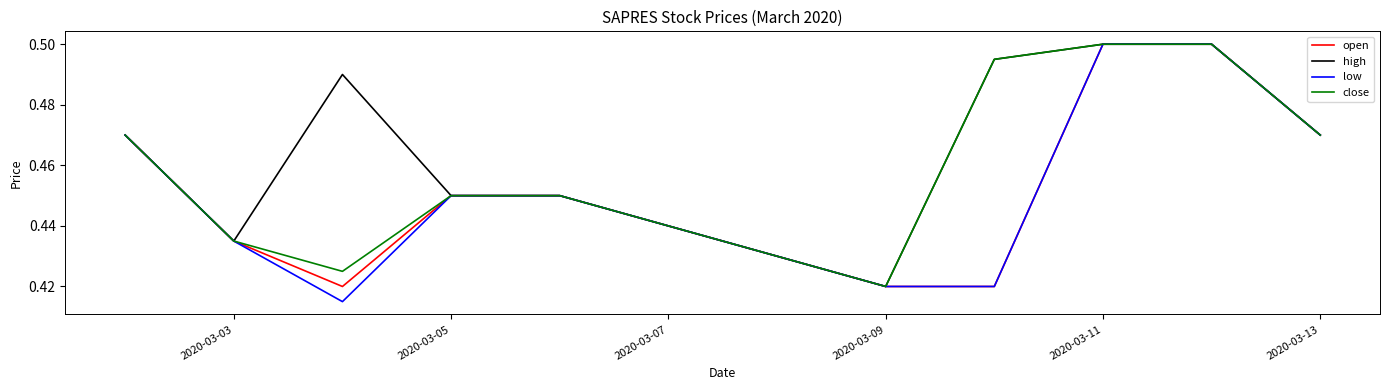

How many lines are shown in the chart?

4